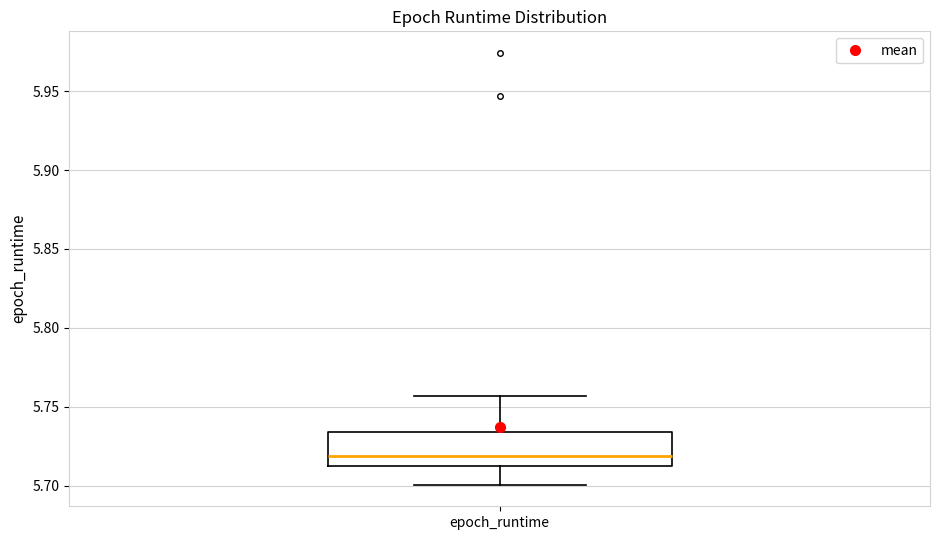

Where does the upper whisker of the box for epoch_runtime end on the y-axis? The values are not printed on the chart, so give them approximately, as read against the axis.

5.755